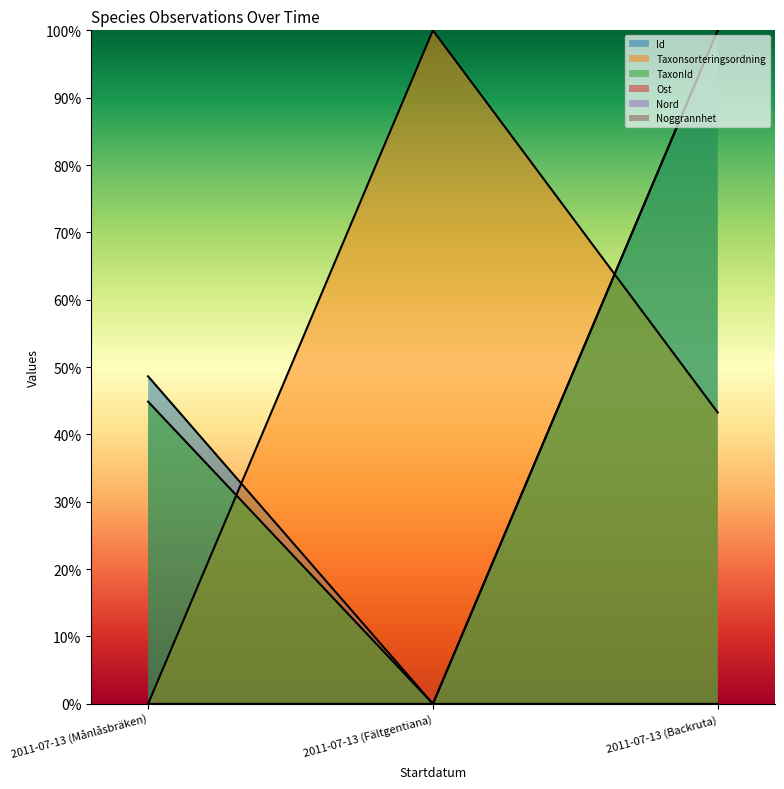

What value does the Id series have at 2011-07-13 (Månlåsbräken)?

48.6